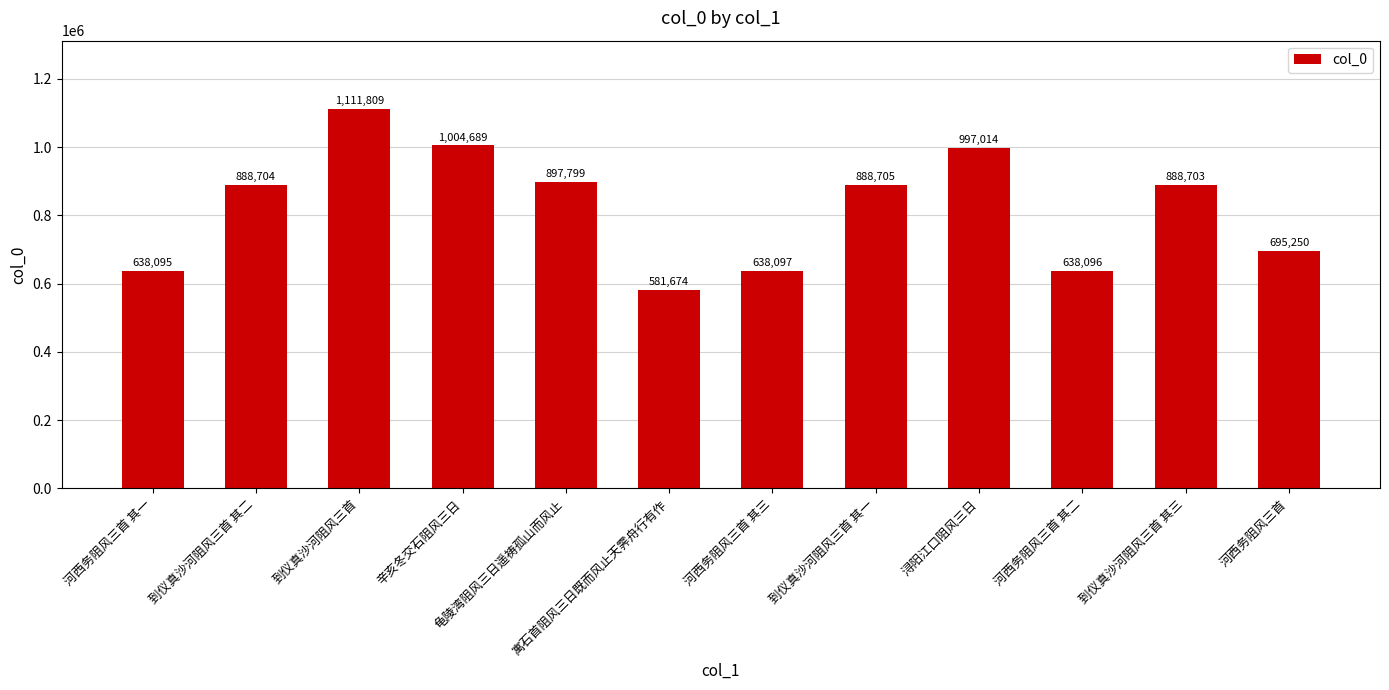

The value at 到仪真沙河阻风三首 其一 is 1524227. True or false?

False